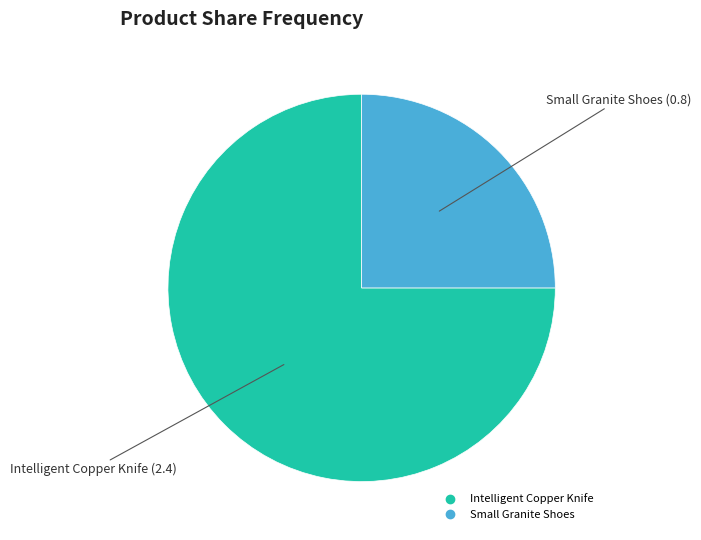

True or false: Intelligent Copper Knife accounts for 75% of the total.

True